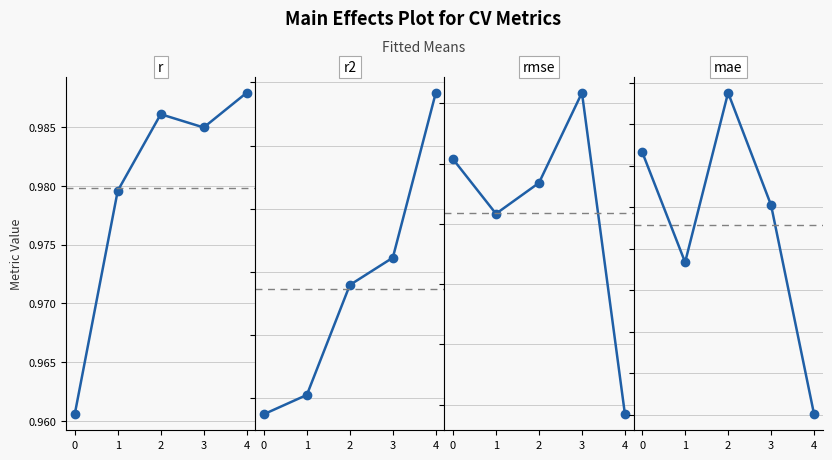

Count the number of categories in the chart.

5